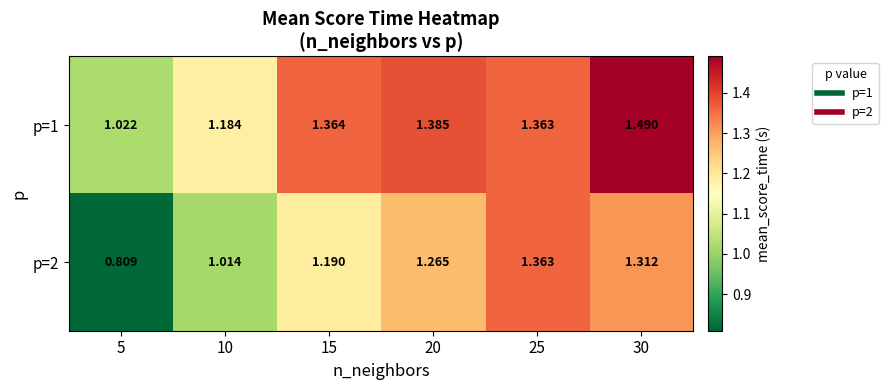

Which series has the largest total across all categories?

p=1